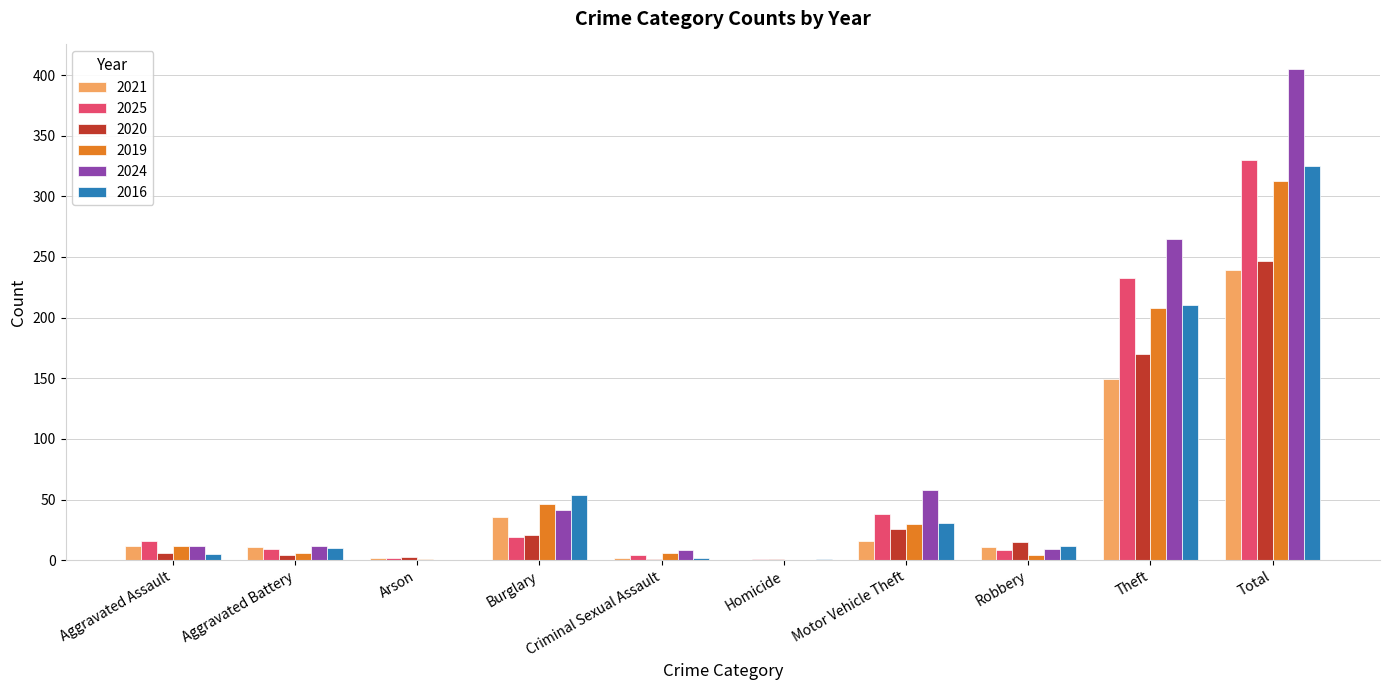

What are all the series names shown in the legend?

2021, 2025, 2020, 2019, 2024, 2016